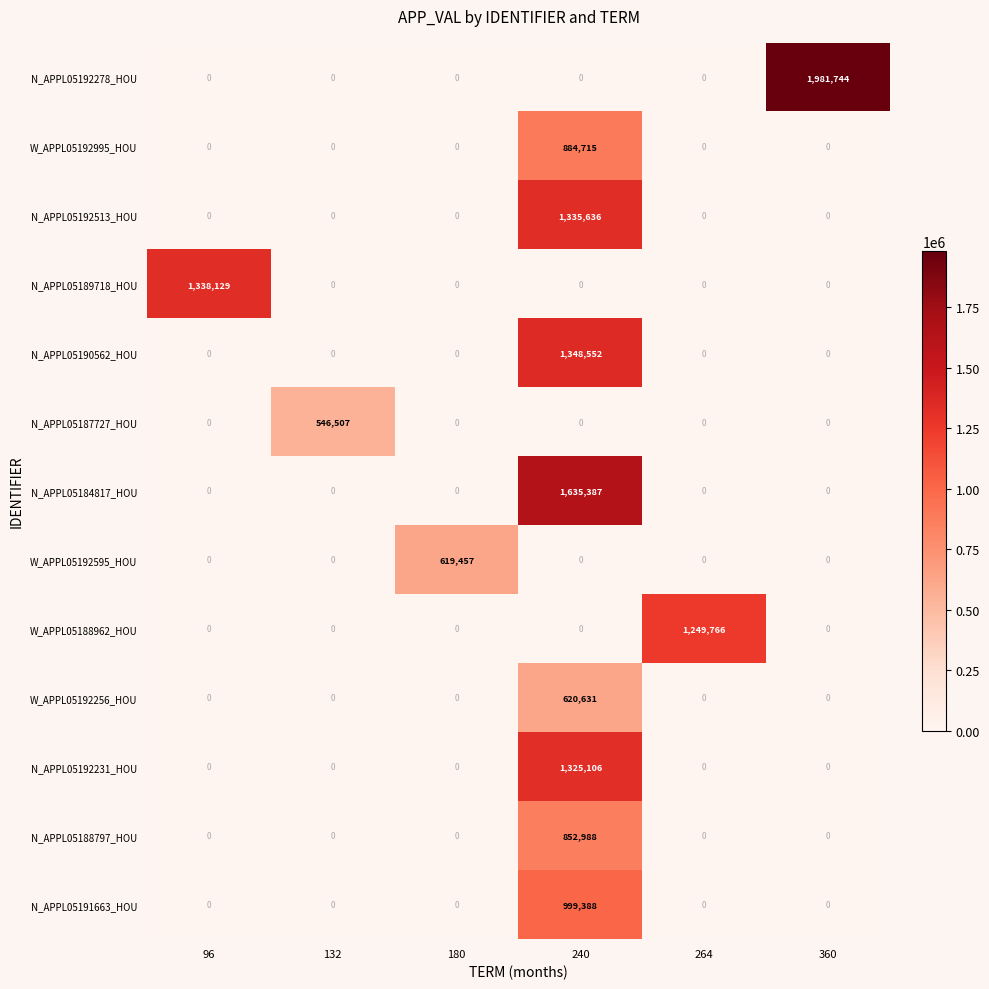

What is the difference between the highest and lowest values at 96?

1338129